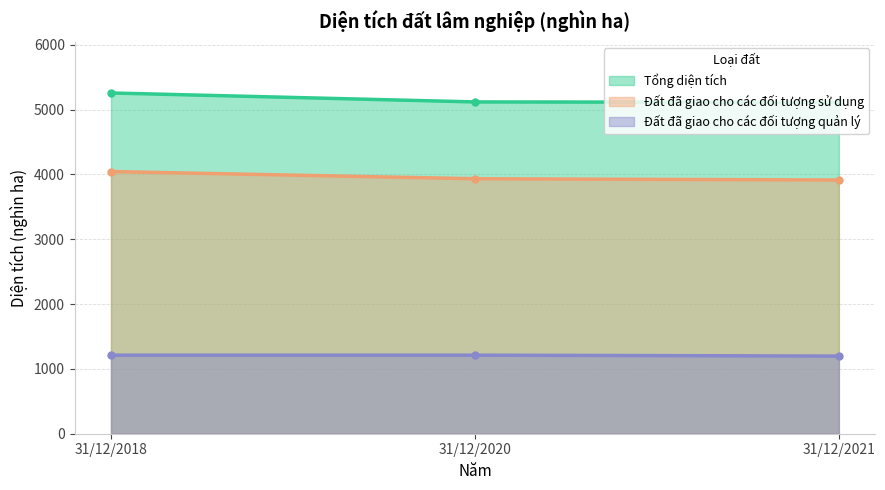

List the series in order of their overall mean, highest first.

Tổng diện tích, Đất đã giao cho các đối tượng sử dụng, Đất đã giao cho các đối tượng quản lý